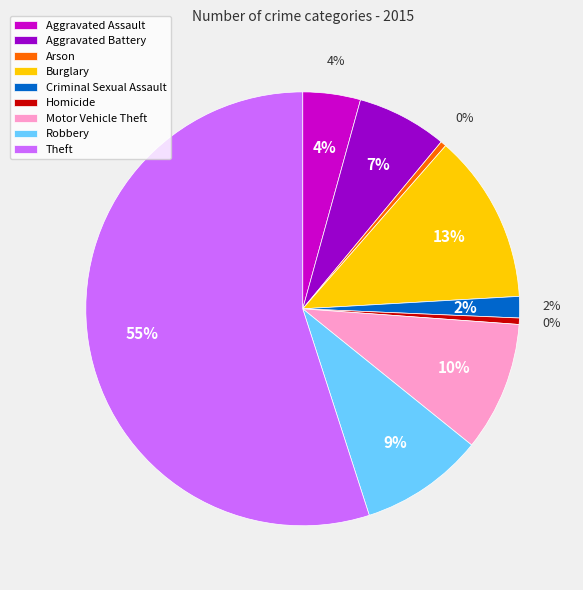

Rank the categories by value from highest to lowest.

Theft, Burglary, Motor Vehicle Theft, Robbery, Aggravated Battery, Aggravated Assault, Criminal Sexual Assault, Homicide, Arson